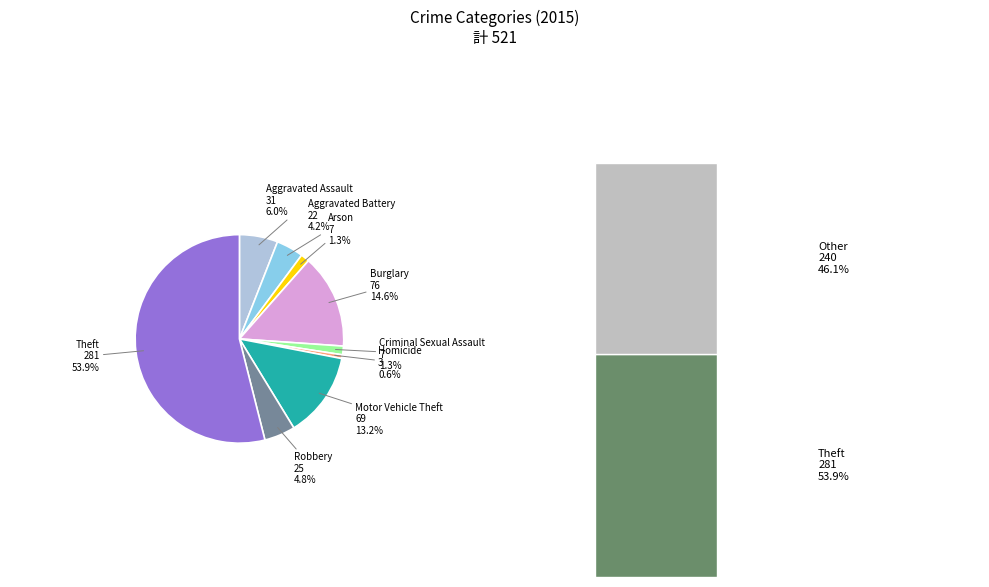

Is there a majority slice in this chart?

Yes